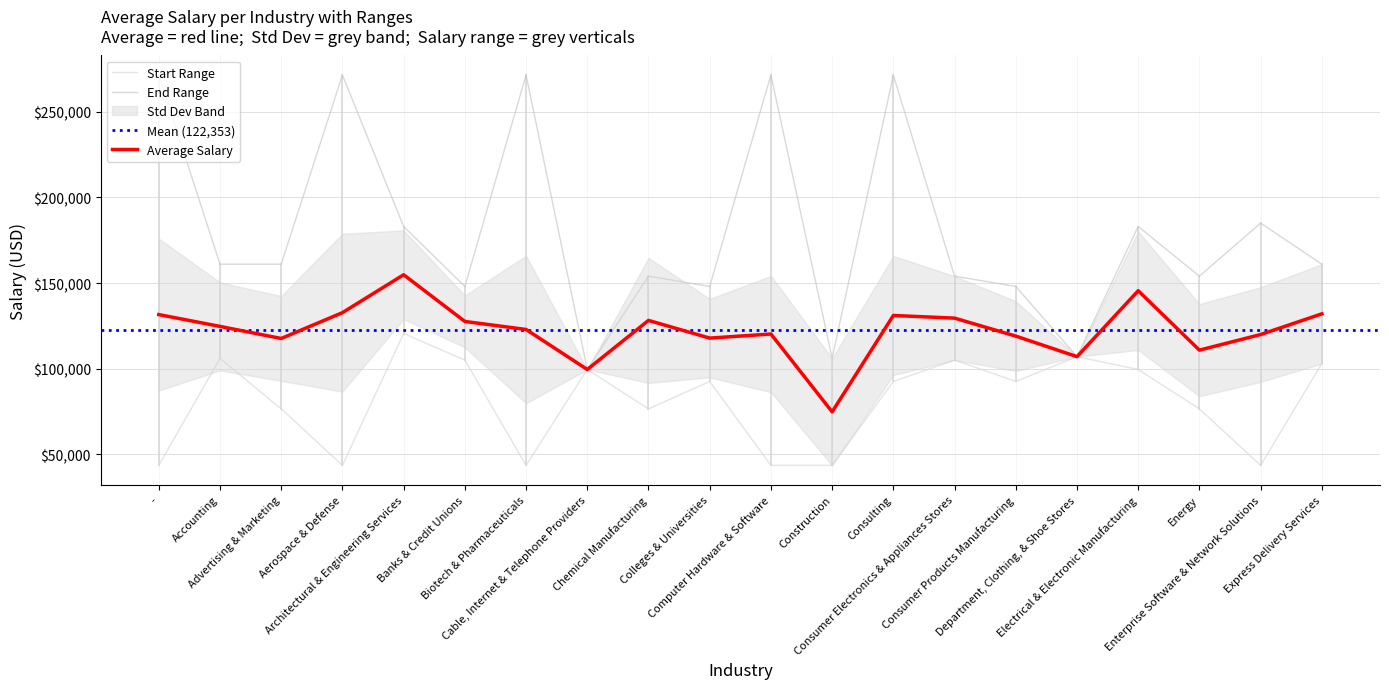

What is the sum of the Start Range values at Advertising & Marketing and Consumer Products Manufacturing?

169000.0